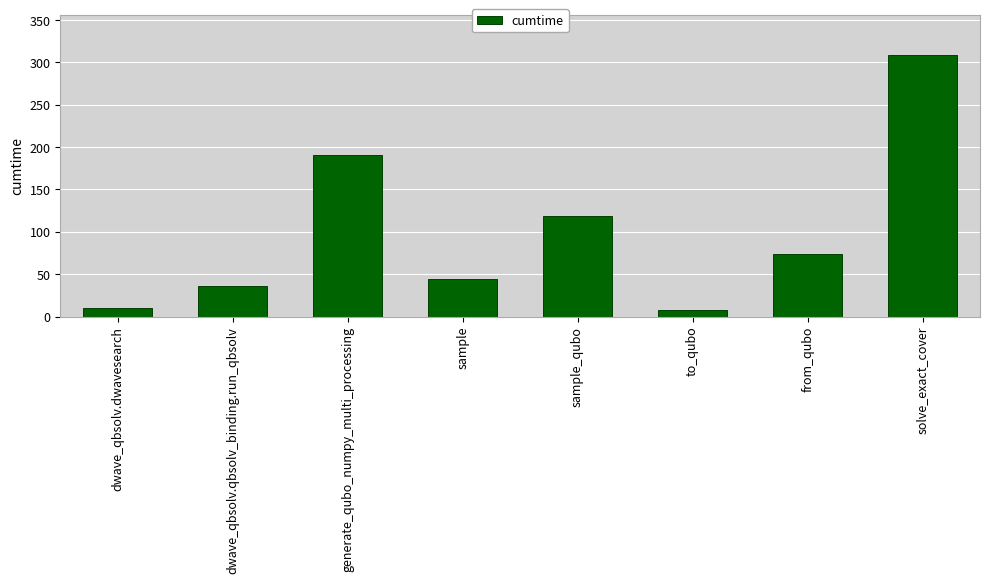

The chart shows a value of 28.0 at sample. True or false?

False